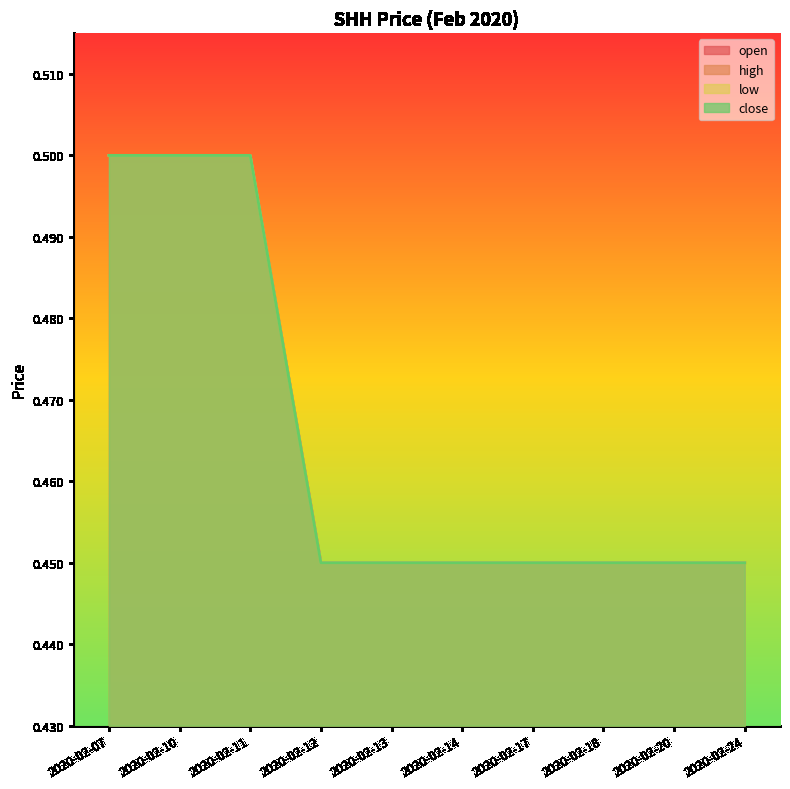

What is the value of the low point at the 1st from the left?

0.5